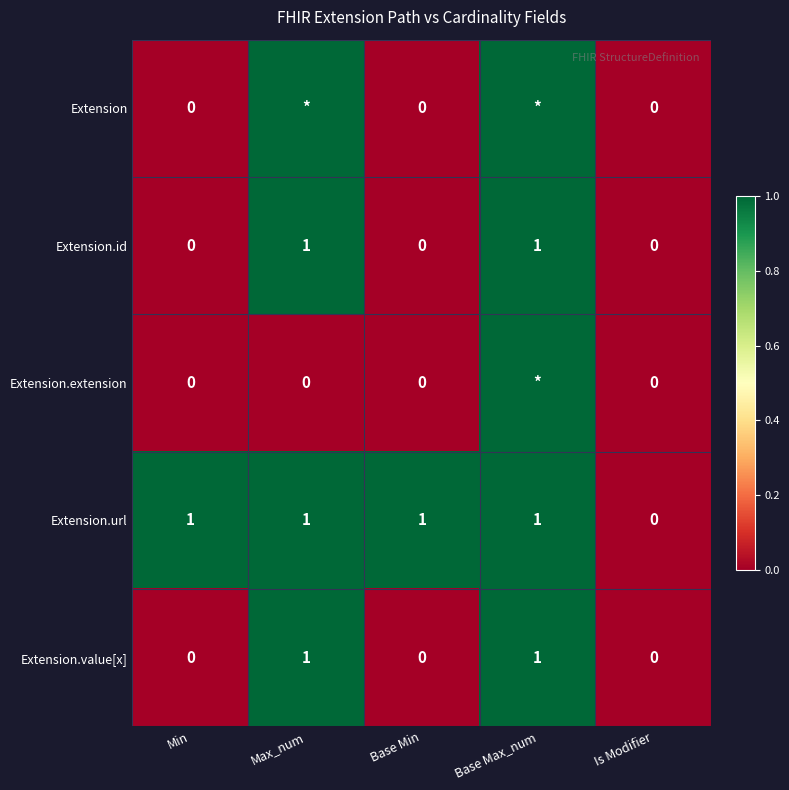

The value of Extension.url at Min is 1. True or false?

True